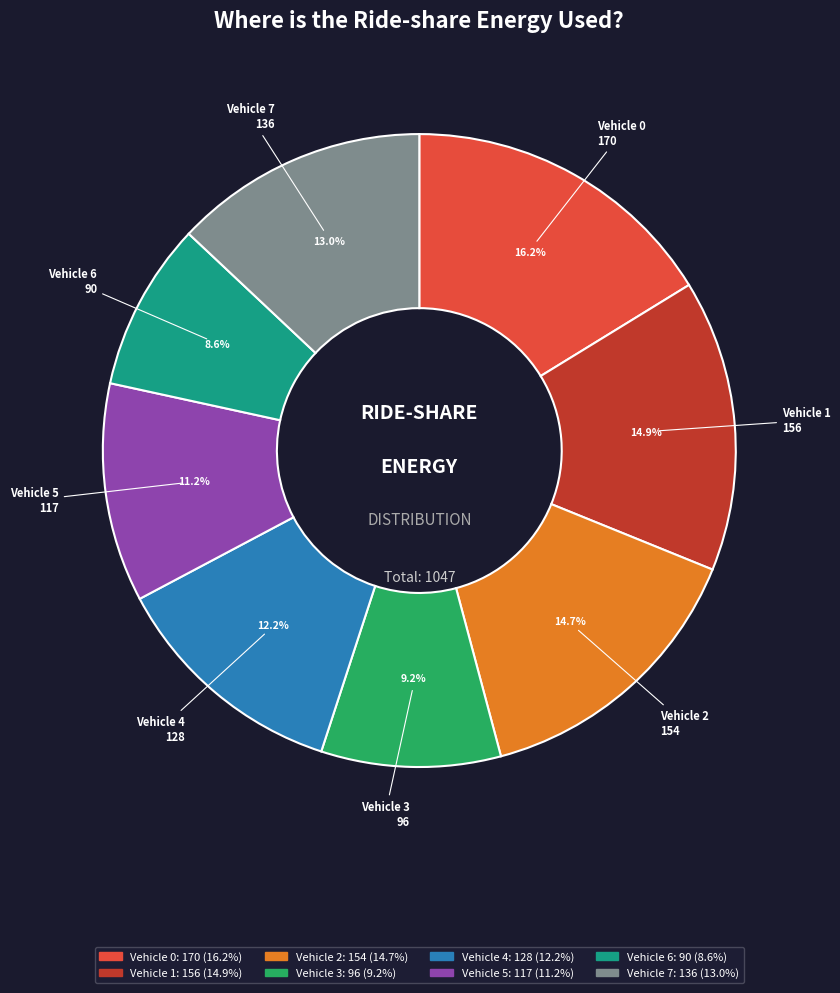

Is Vehicle 4 the majority of the pie?

No